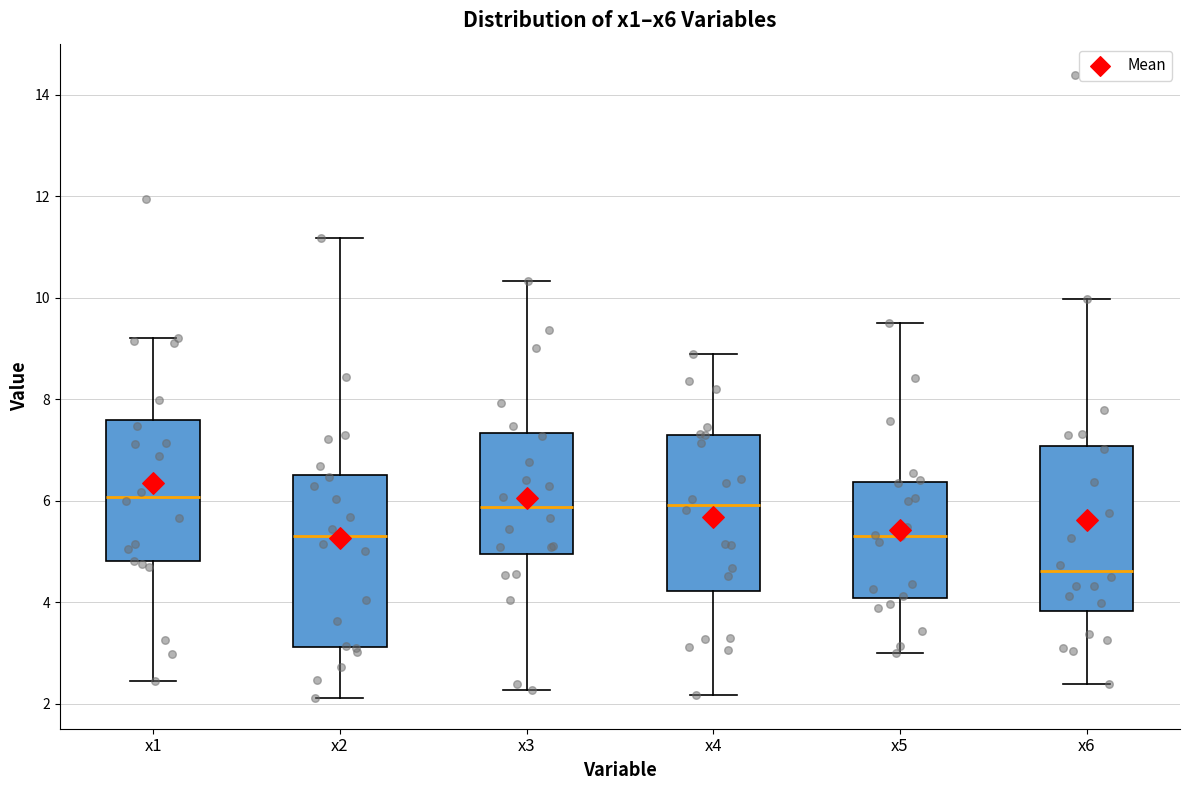

Where does the lower whisker of the box for x4 end on the y-axis? The values are not printed on the chart, so give them approximately, as read against the axis.

2.2